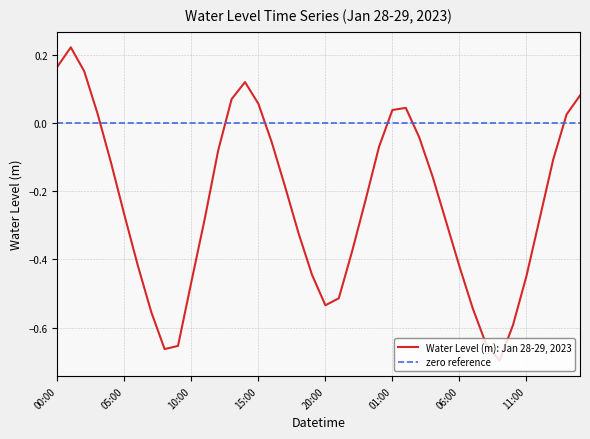

How many negative values are there?

29